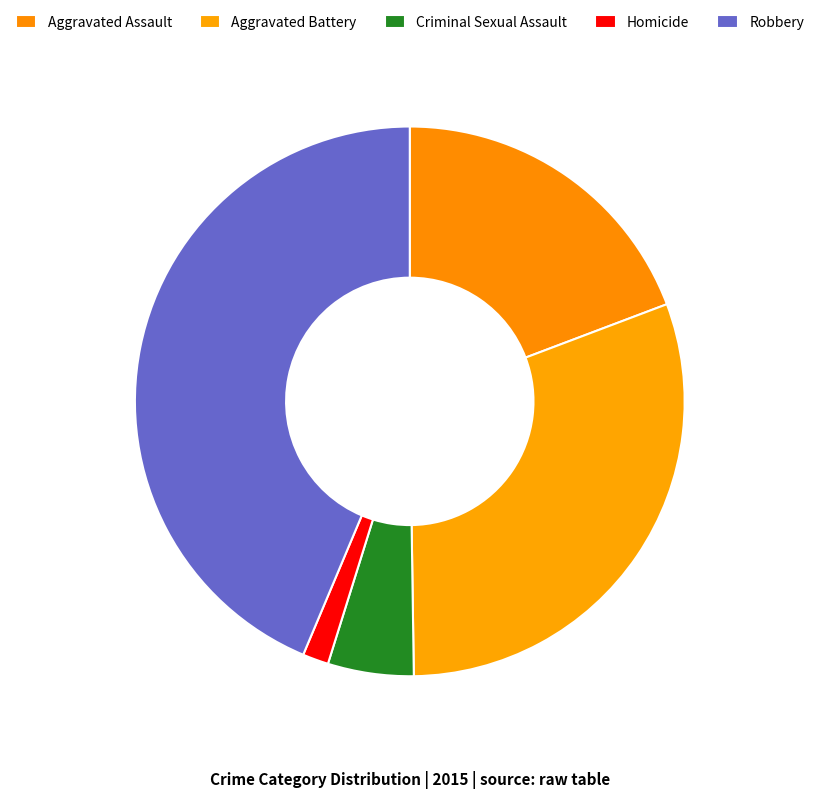

To the nearest percent, what percentage of the pie is Aggravated Assault?

19%